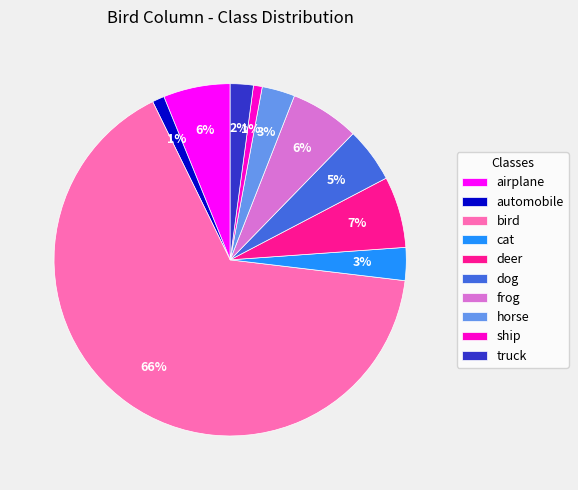

The frog slice represents 6% of the pie. True or false?

True